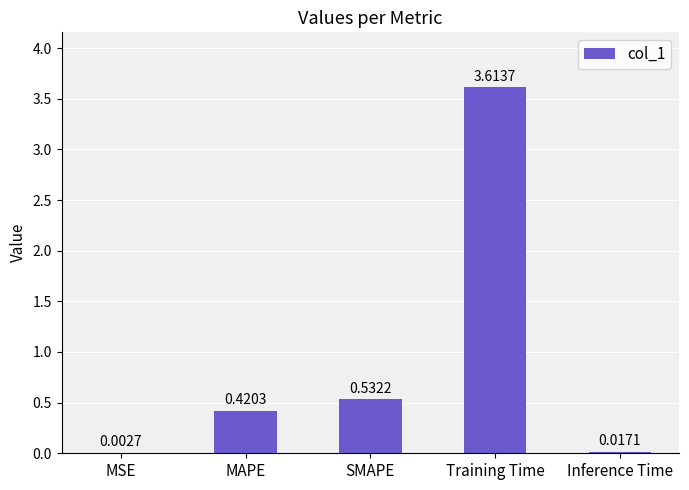

What is the sum of all values?

4.6